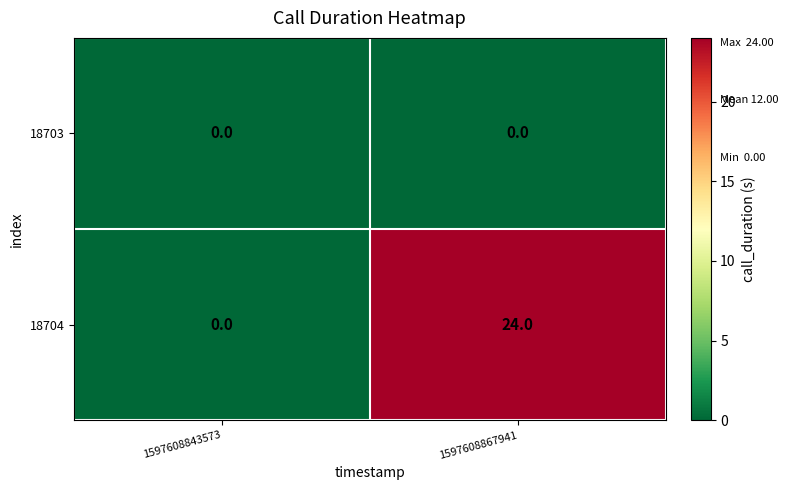

Which series has the largest range (max minus min)?

18704